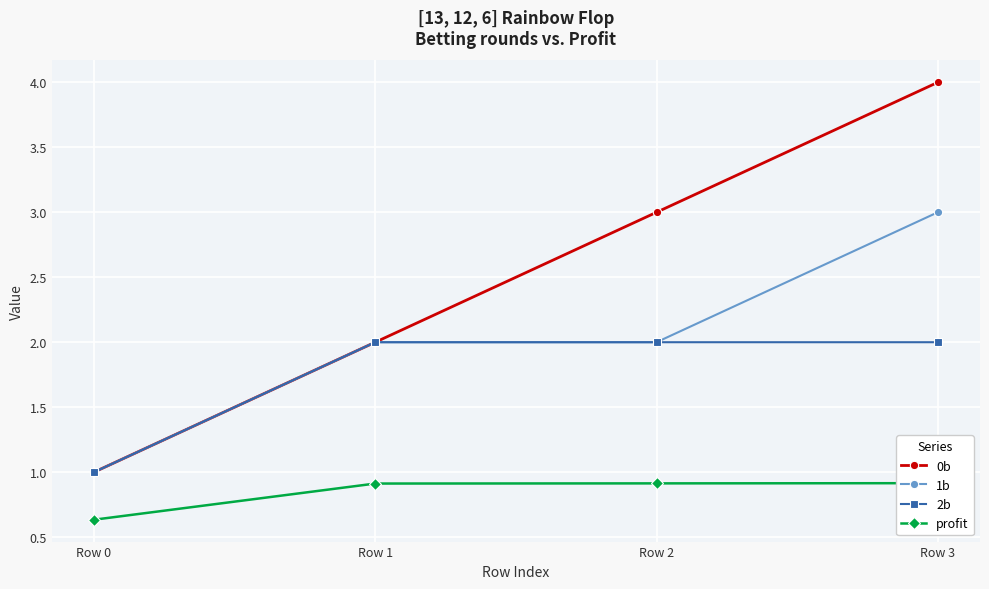

True or false: 1b has more than 0 points higher than both neighbors.

False